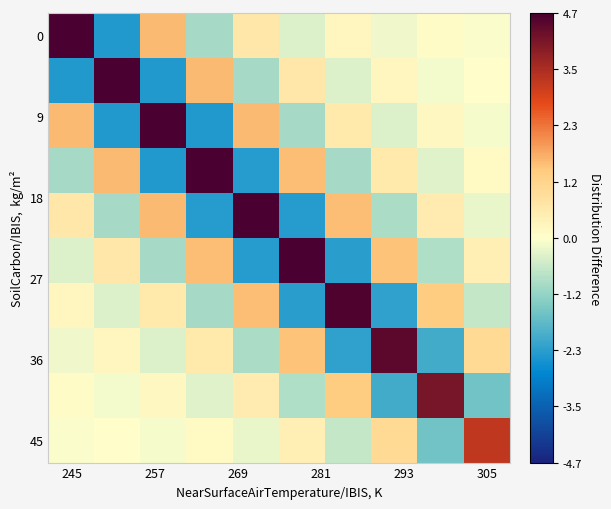

Count the number of categories in the chart.

10